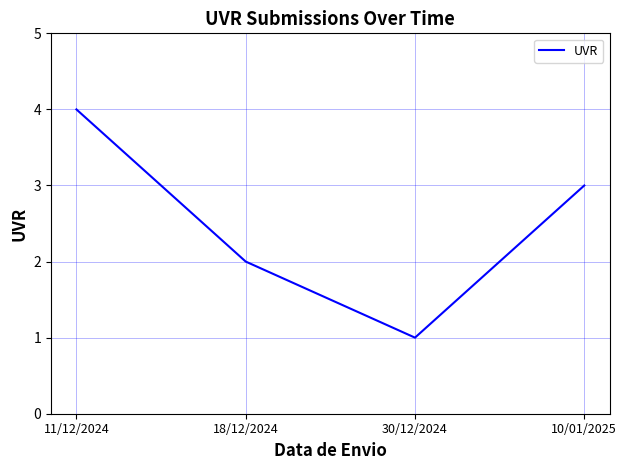

Count the values in the range 2 to 4.

3